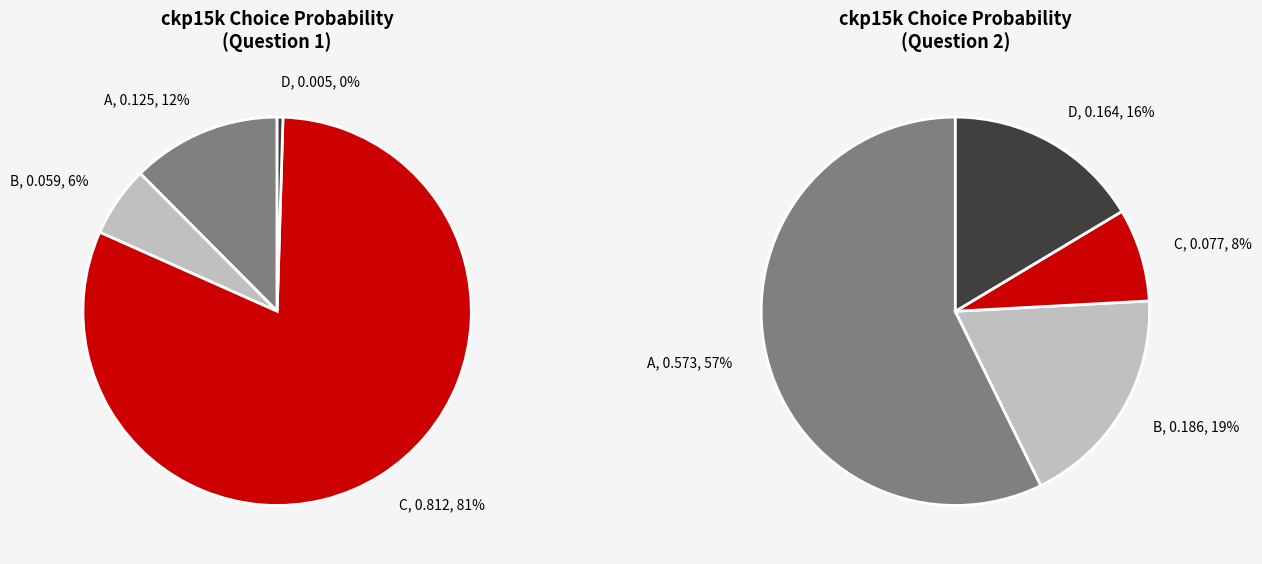

Which category has the biggest portion of the pie?

A